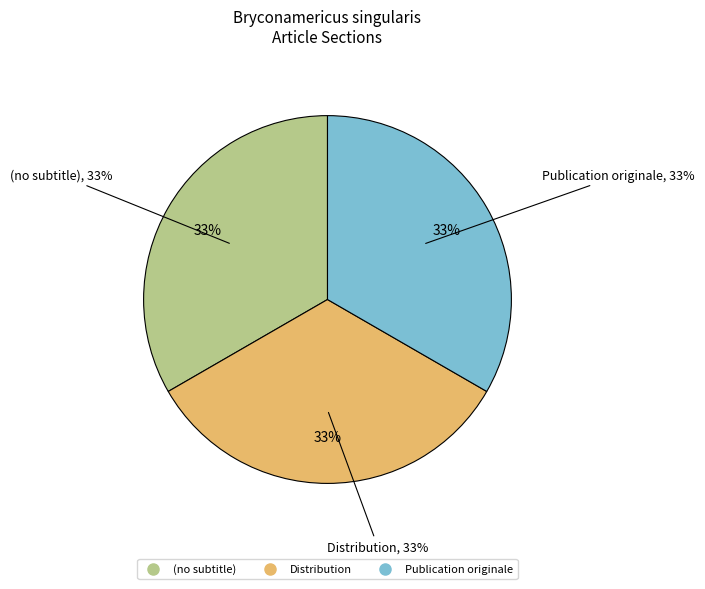

Count the number of slices in the pie.

3